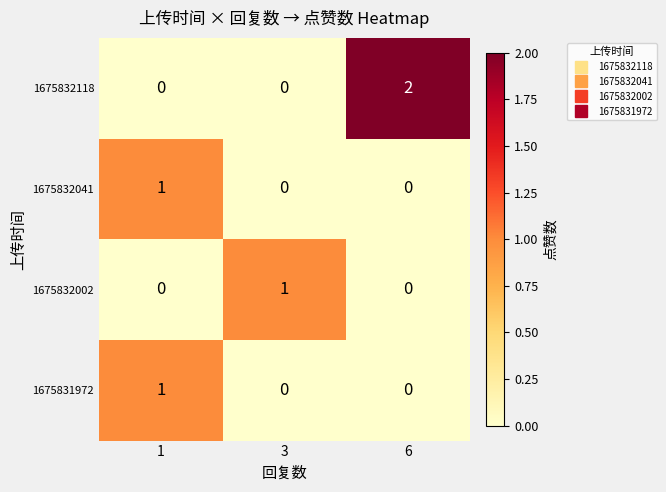

At which category does the chart reach its peak across all series?

6